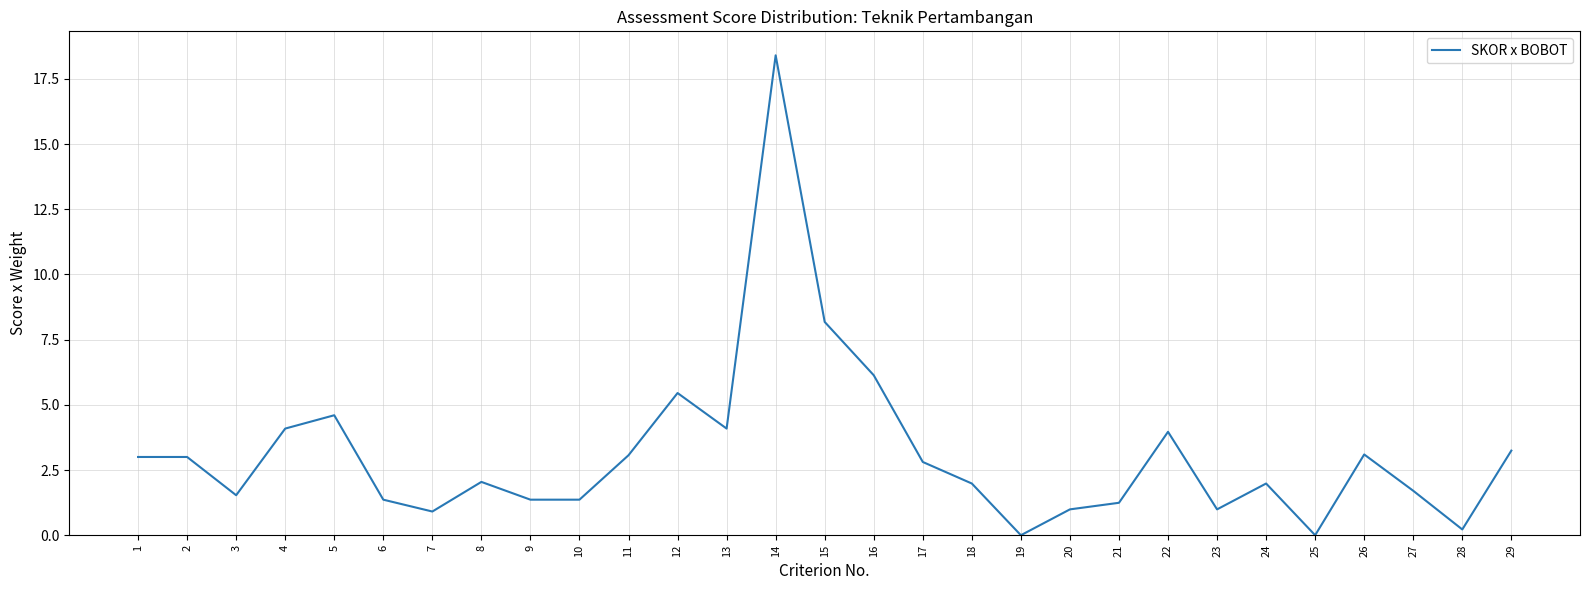

What is the difference between the maximum and second lowest values?

18.4